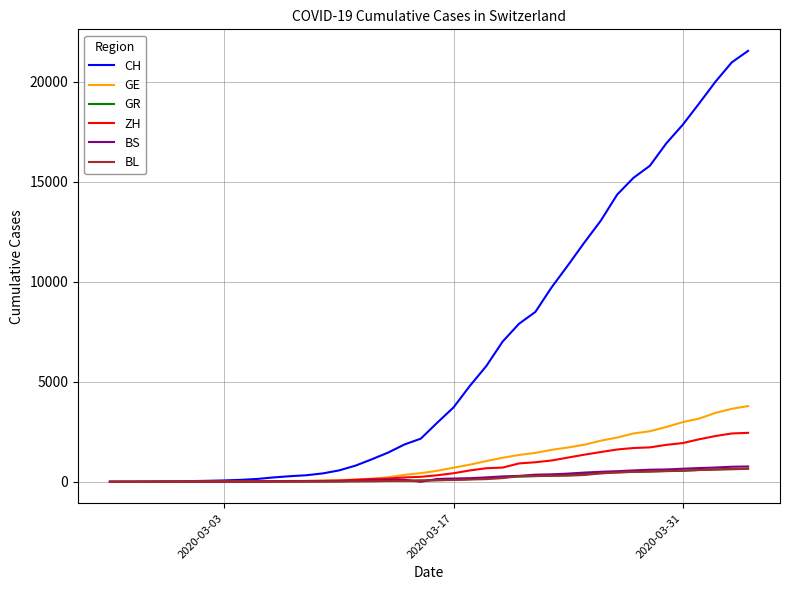

What is the greatest value displayed?

21554